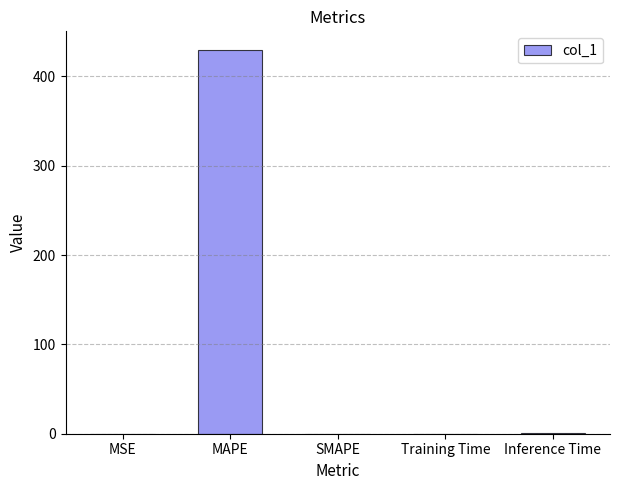

What is the label of the 2nd bar from the right?

Training Time